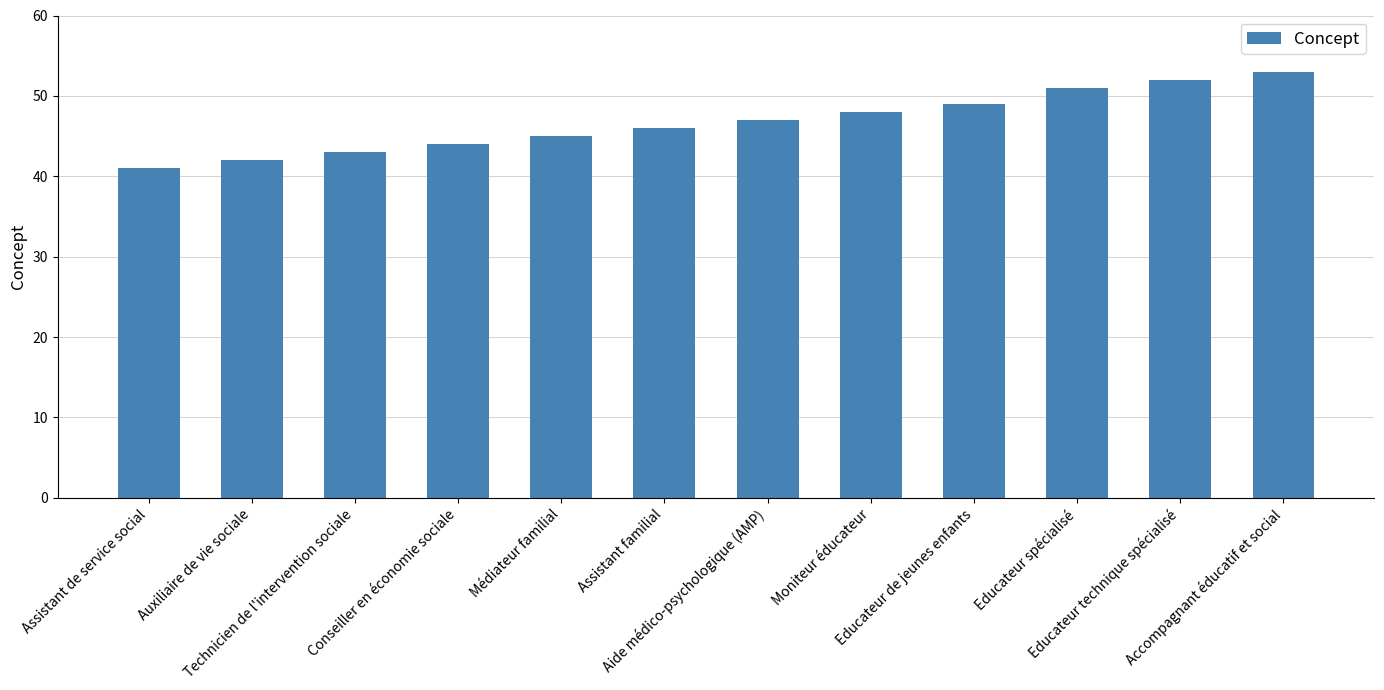

Are the bars grouped side by side (vs. stacked)?

No